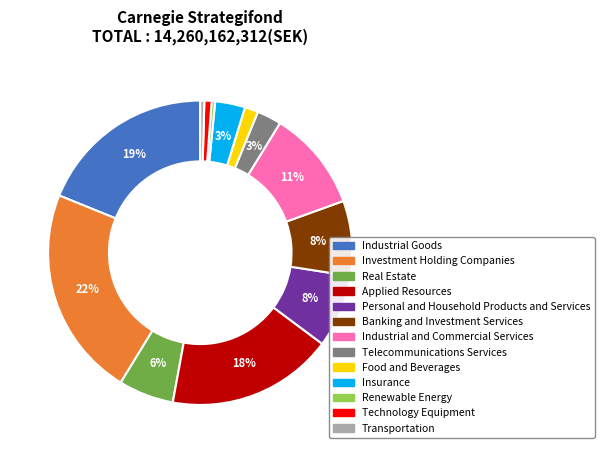

Combined, do Telecommunications Services and Applied Resources account for over 50%?

No